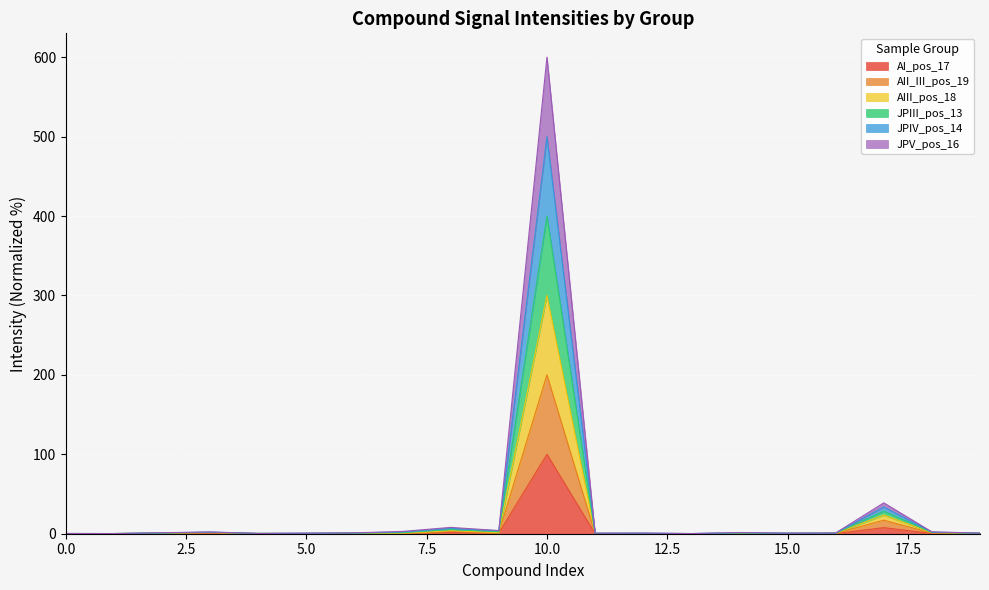

Where is the first local minimum for JPV_pos_16?

5